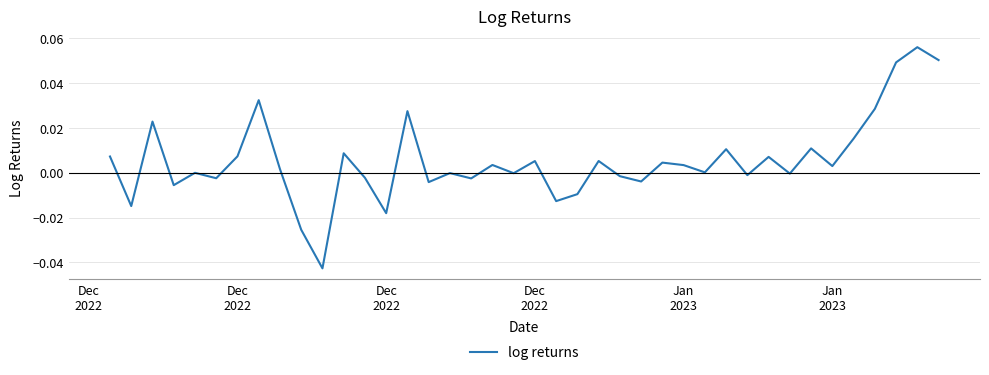

At which label is the value closest to 0?

Jan
2023